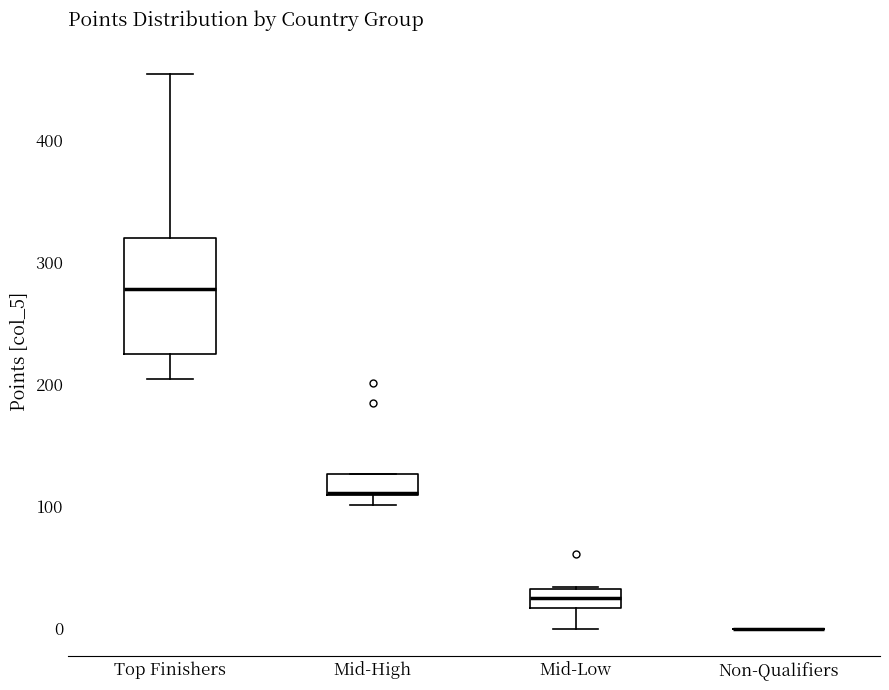

Reading left to right, read every box against the y-axis: the position of its median line, the range the box covers, and the ends of its whiskers. The values are not printed on the chart, so give them approximately, as read against the axis.

Top Finishers: median 280, box 230 to 320, whiskers 200 to 450
Mid-High: median 110, box 110 to 130, whiskers 100 to 130
Mid-Low: median 30 (inside the box), box 20 to 30, whiskers 0 to 30
Non-Qualifiers: box collapsed to a line at 0, whiskers 0 to 0